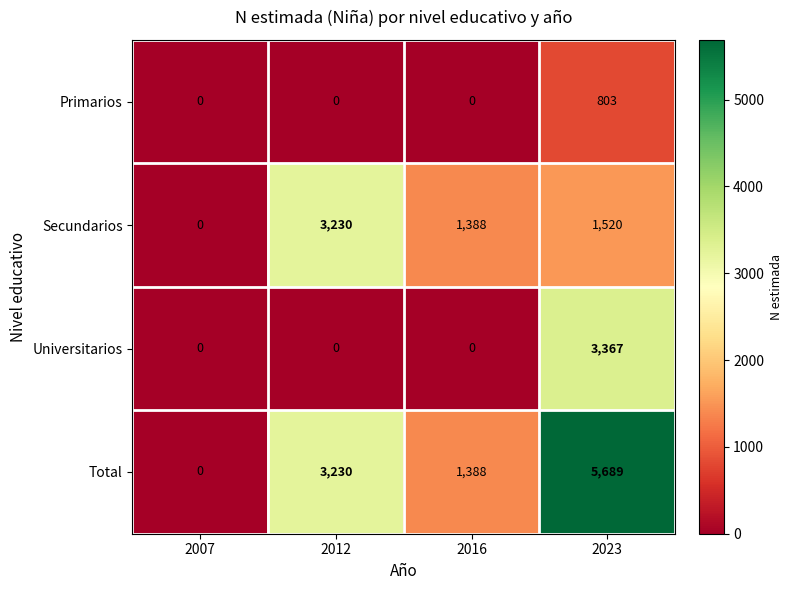

What is the sum of all Universitarios values?

3367